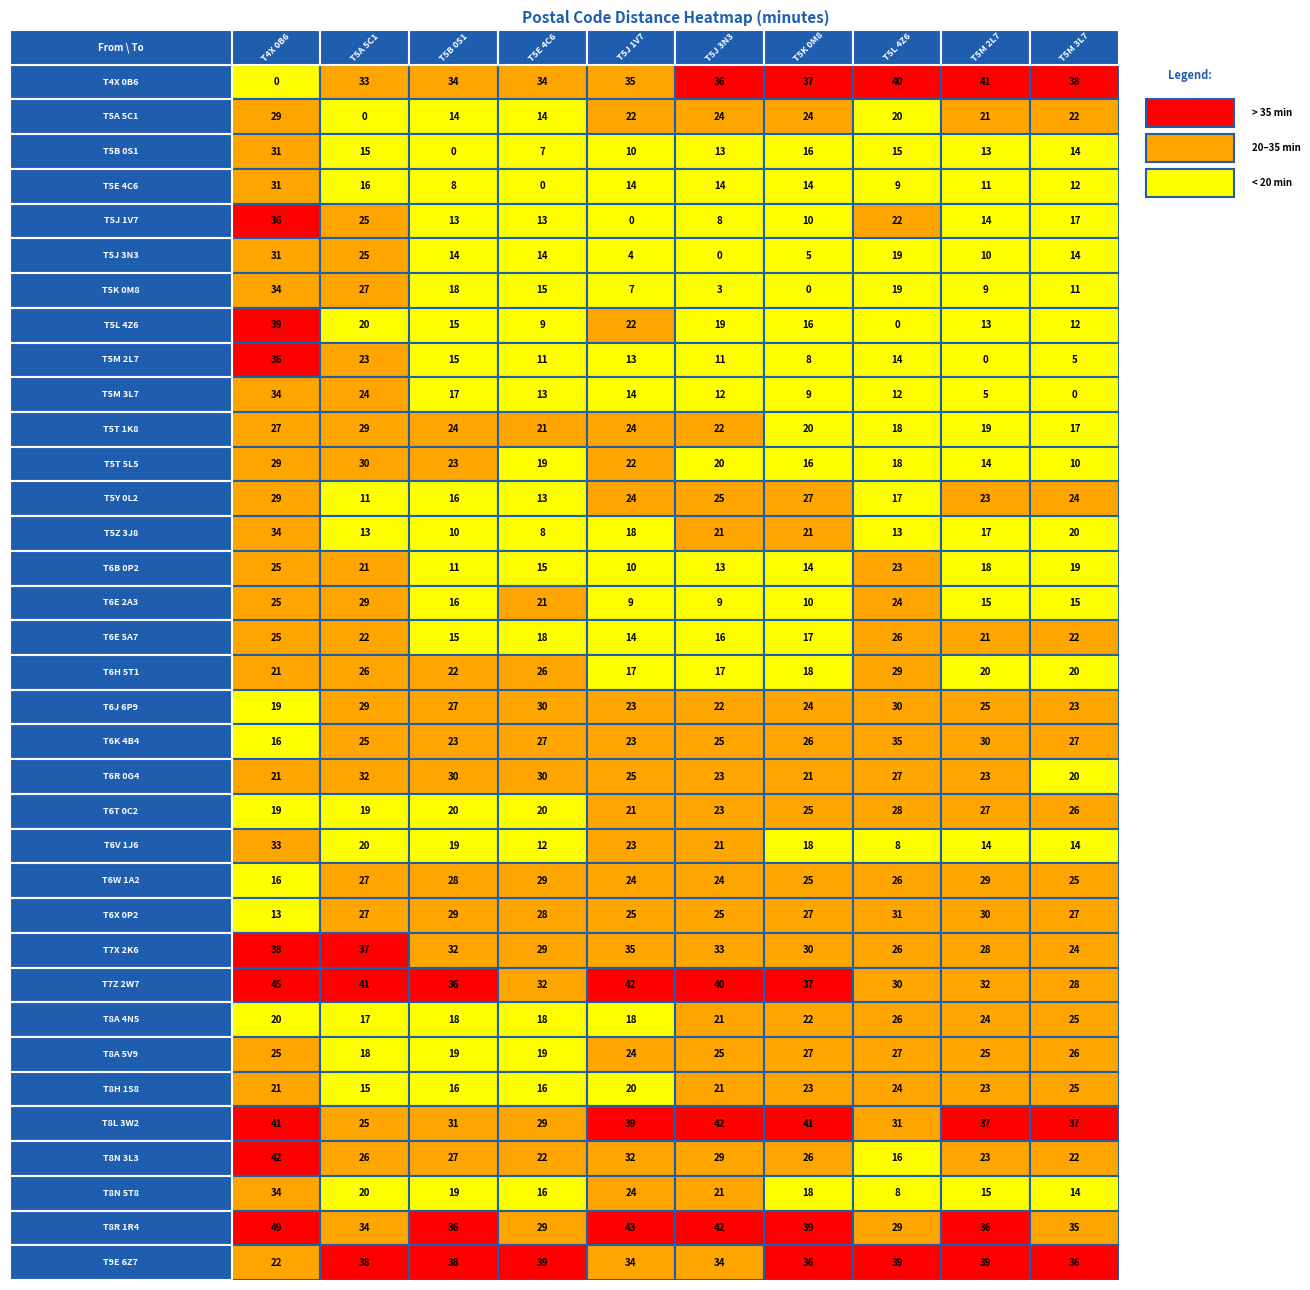

How many data points in T5M 2L7 are above 21?

17